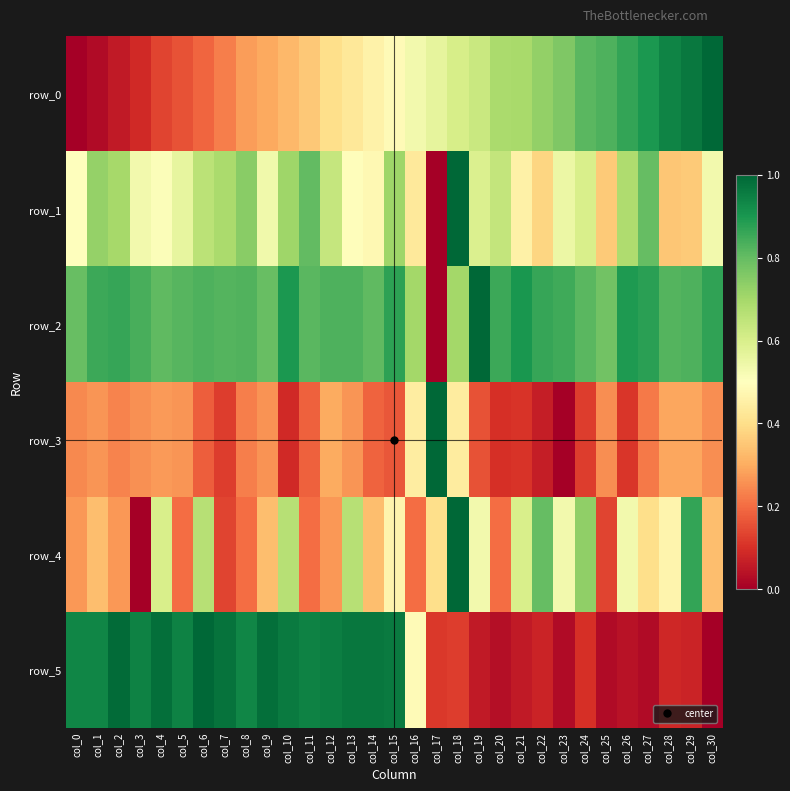

What is the difference between the highest and lowest values at col_14?

0.8